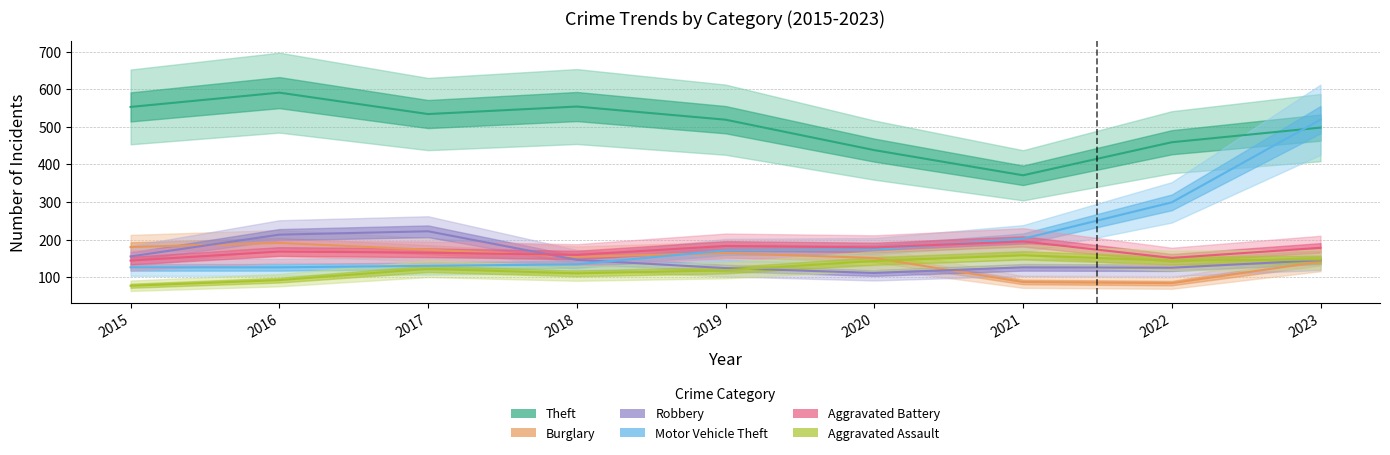

True or false: Robbery has more than 1 interior local peaks.

True